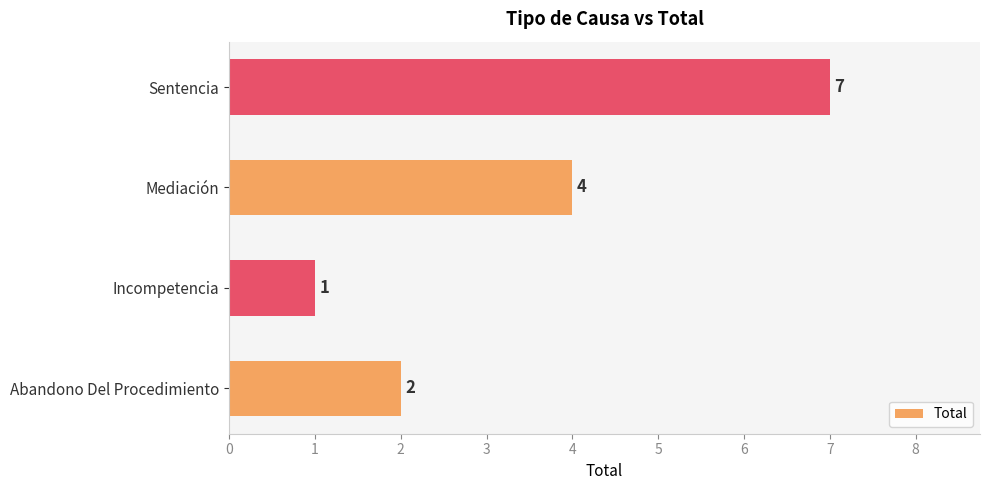

What is the change in value from Abandono Del Procedimiento to Mediación?

+2